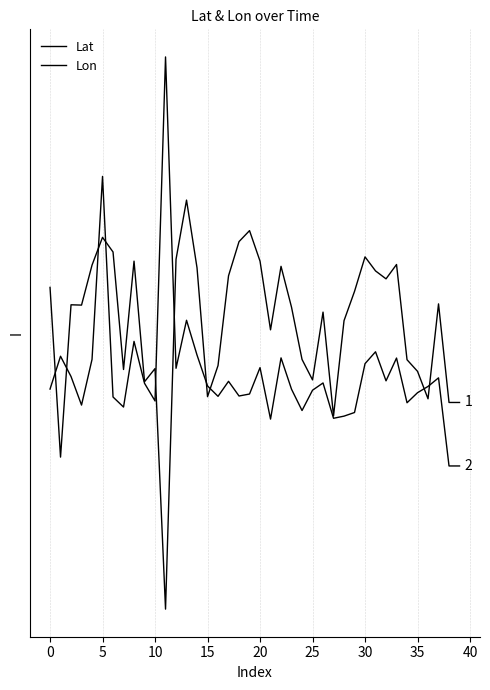

Is this an area chart (filled region under the line)?

No